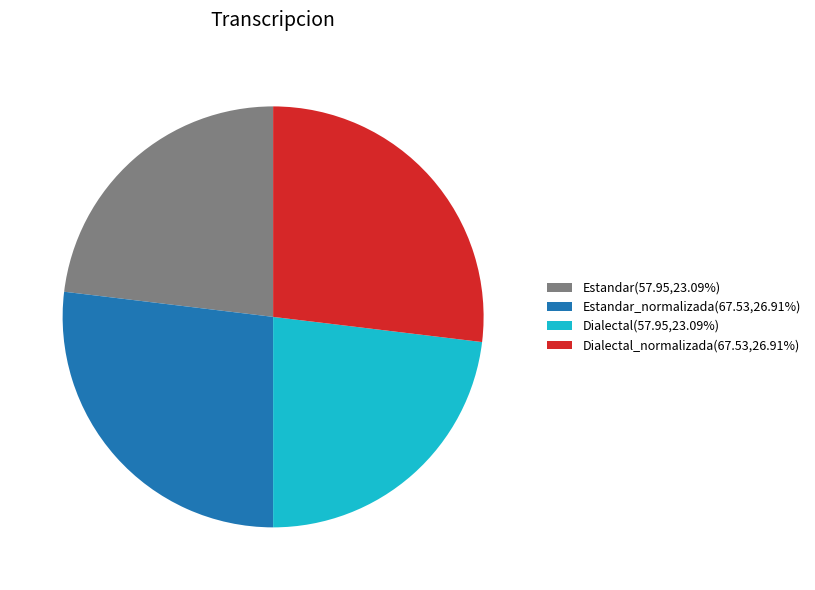

Is there a majority slice in this chart?

No